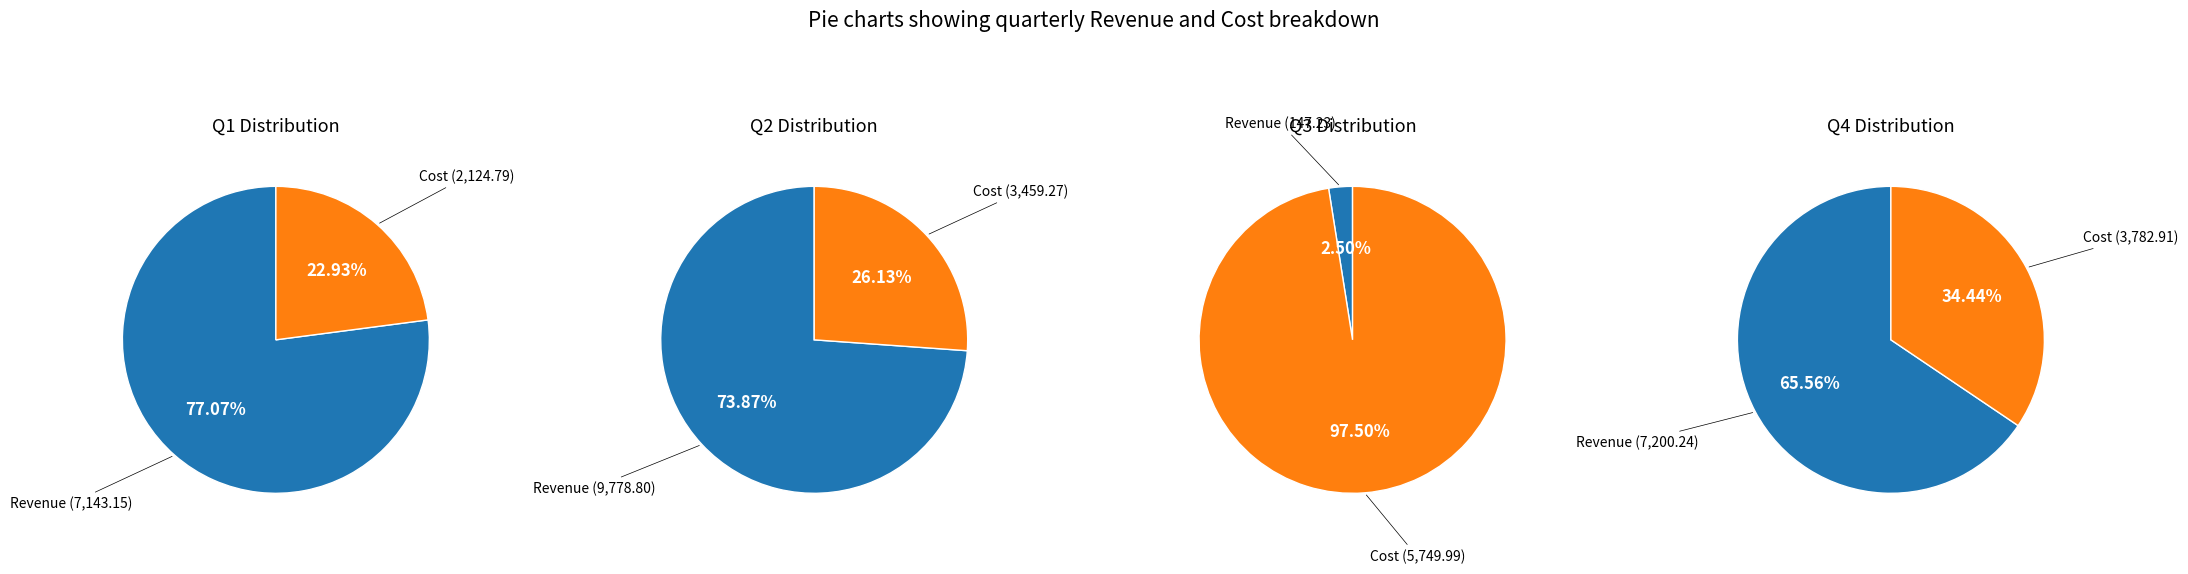

True or false: Cost accounts for 18% of the total.

False